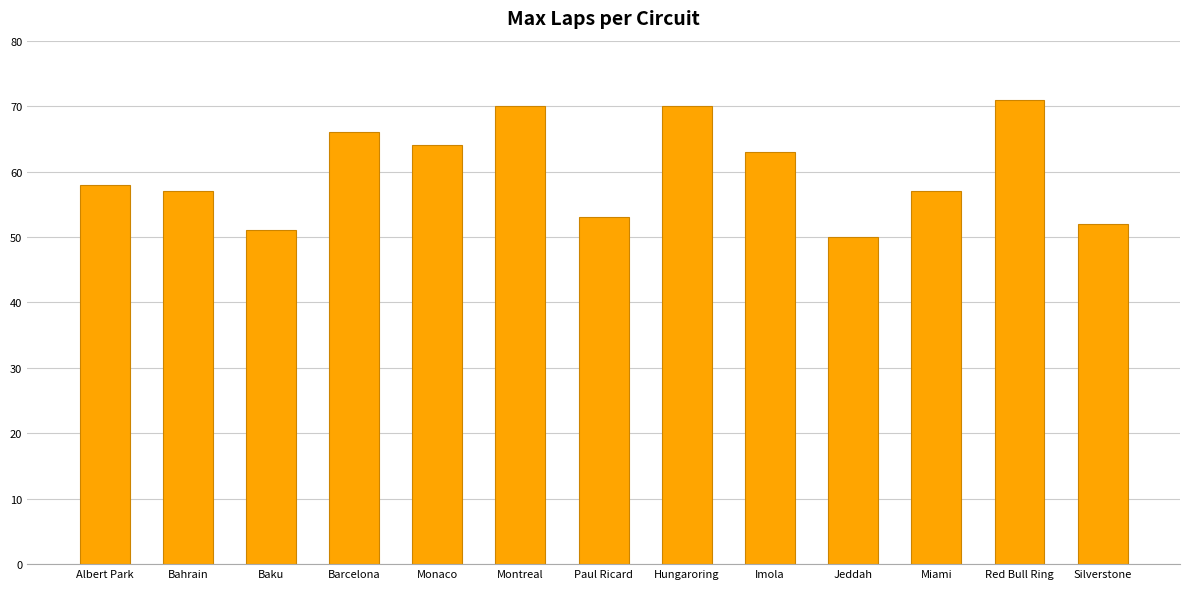

Is it true that the value at Albert Park is 58?

True